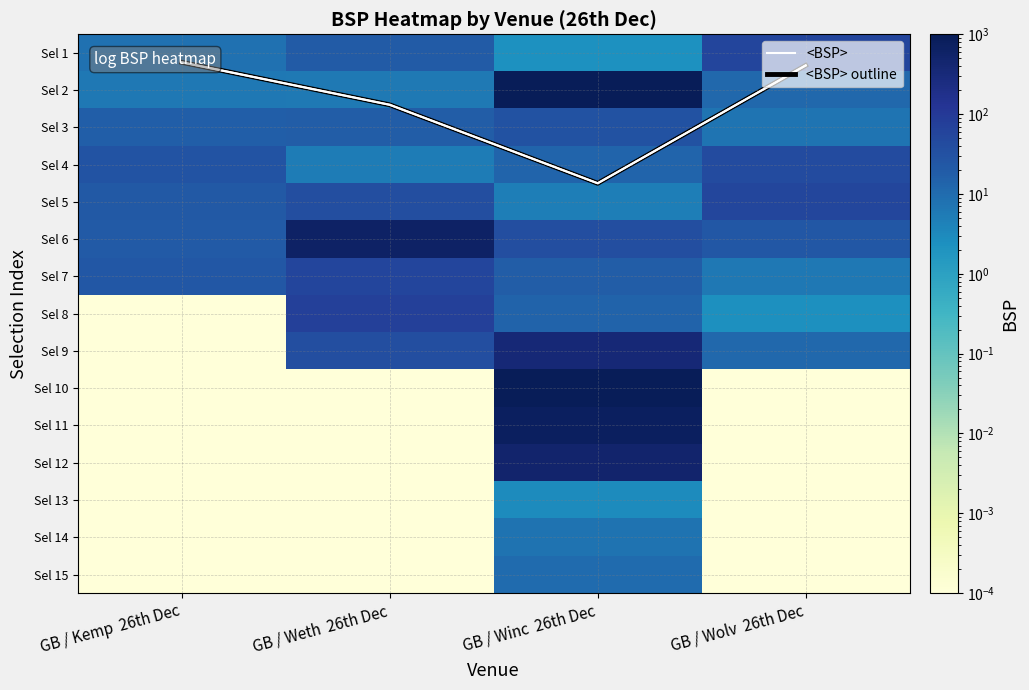

Read the Sel 4 value at GB / Kemp 26th Dec.

28.0